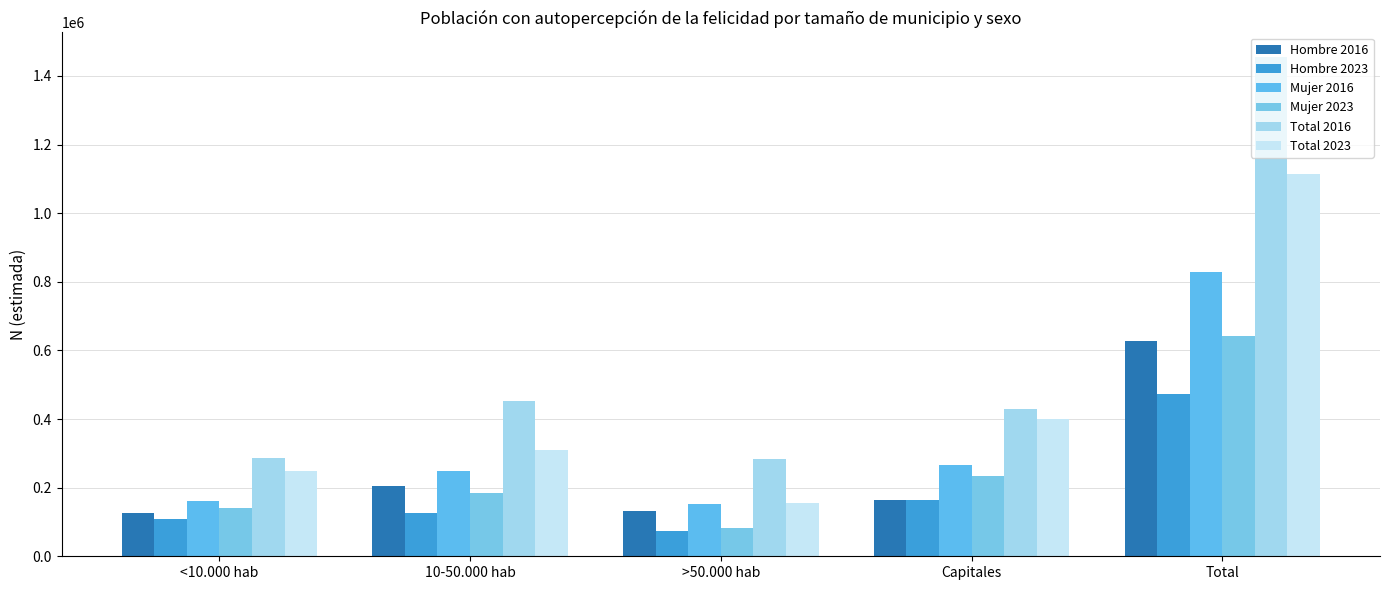

Reading left to right, list all the values displayed in this chart.

Hombre 2016: 126667	205315	130986	163125	626093
Hombre 2023: 108359	126606	72473	164368	471807
Mujer 2016: 160644	247779	152087	267394	827903
Mujer 2023: 140409	184323	82627	234599	641958
Total 2016: 287311	453094	283073	430518	1453996
Total 2023: 248768	310929	155100	398967	1113764